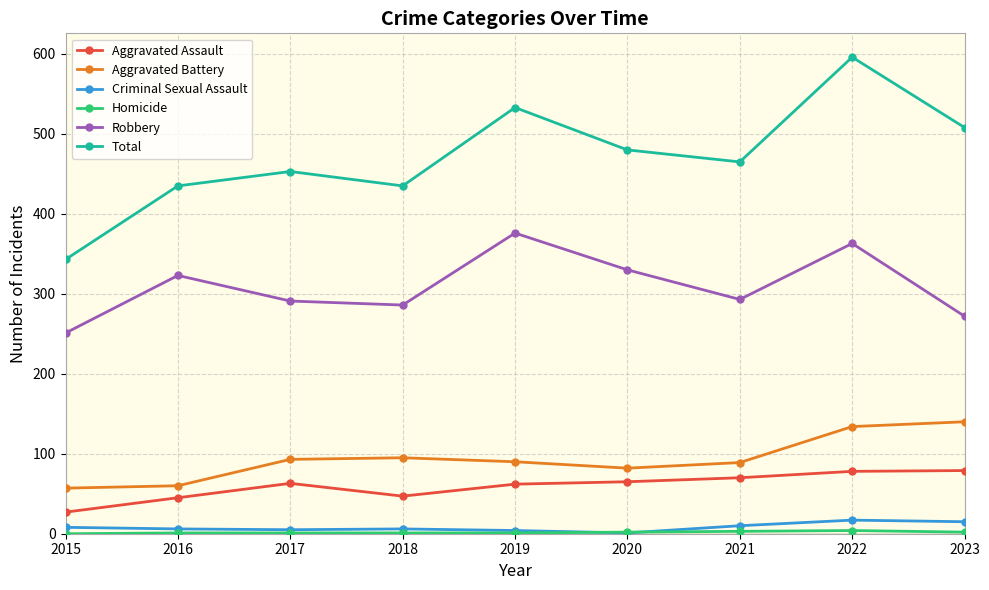

What is the difference between the Aggravated Battery values at 2016 and 2018?

35